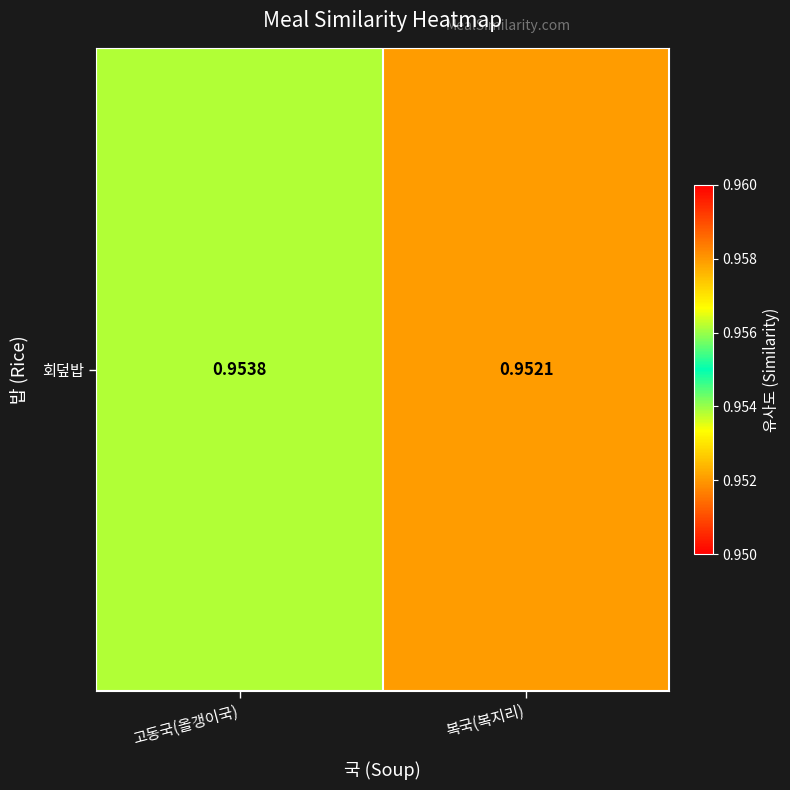

Reading right to left, list all the values displayed in this chart.

1.0	1.0